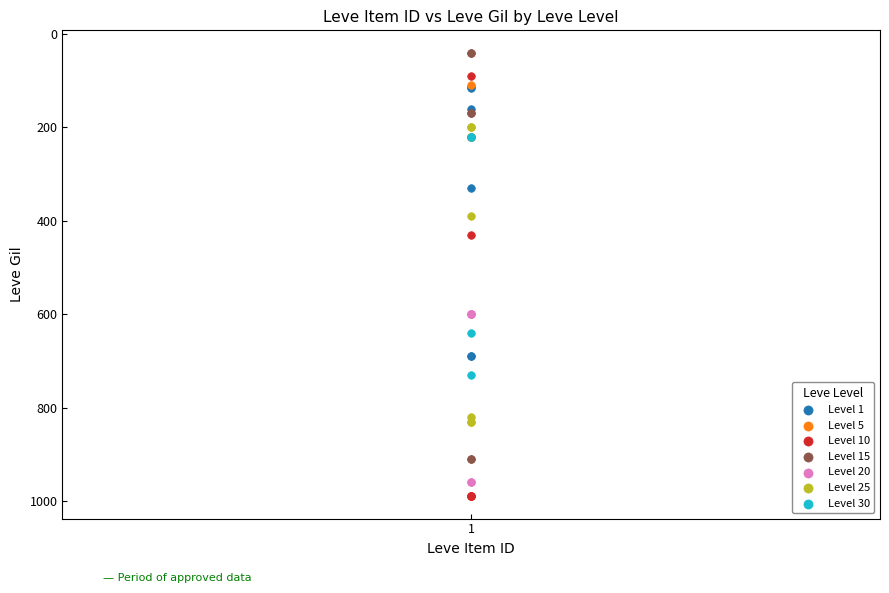

Which series has the widest spread of Y values?

Level 10